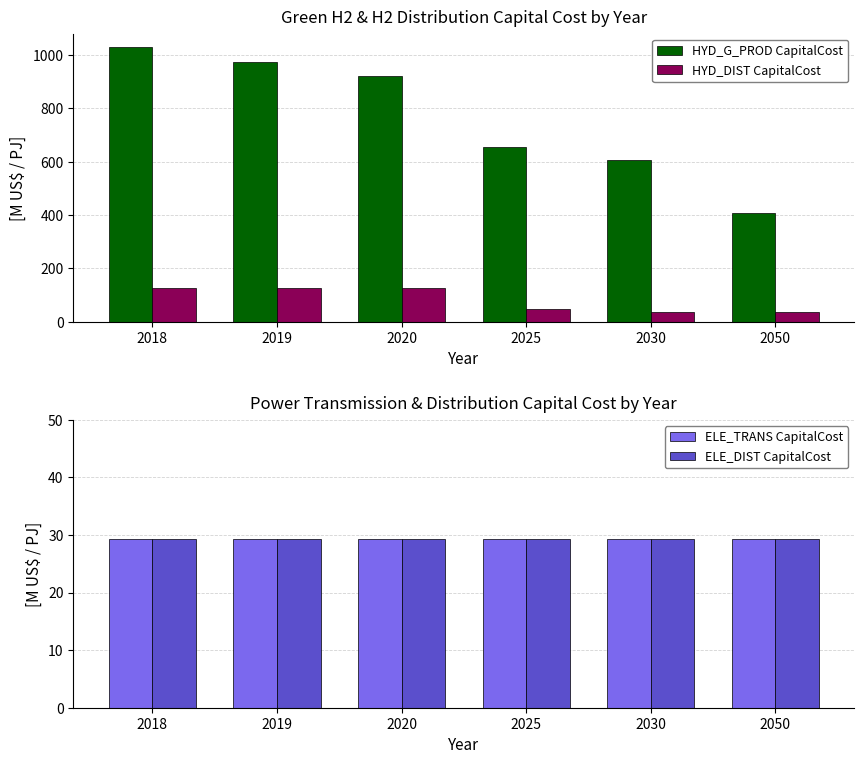

What are all the series names shown in the legend?

HYD_G_PROD CapitalCost, HYD_DIST CapitalCost, ELE_TRANS CapitalCost, ELE_DIST CapitalCost